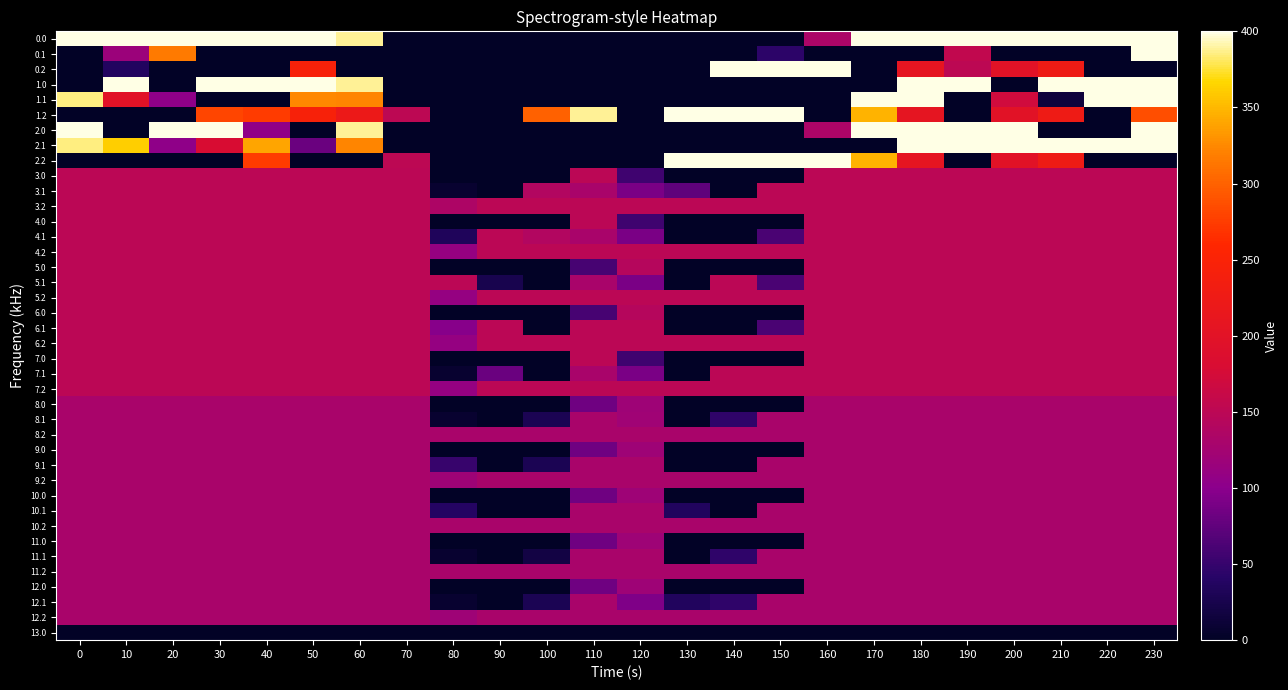

Rank the series at 170 from lowest to highest value.

0.1, 0.2, 1.0, 2.1, 13.0, 8.0, 8.1, 8.2, 9.0, 9.1, 9.2, 10.0, 10.1, 10.2, 11.0, 11.1, 11.2, 12.0, 12.1, 12.2, 3.0, 3.1, 3.2, 4.0, 4.1, 4.2, 5.0, 5.1, 5.2, 6.0, 6.1, 6.2, 7.0, 7.1, 7.2, 1.2, 2.2, 0.0, 1.1, 2.0